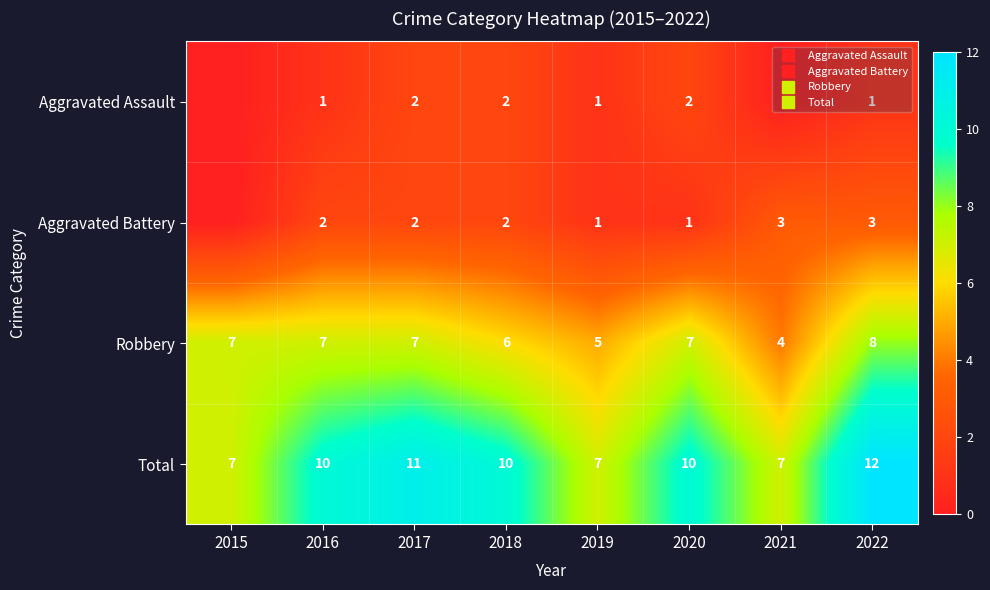

How many values in the Aggravated Assault series are below 1?

2